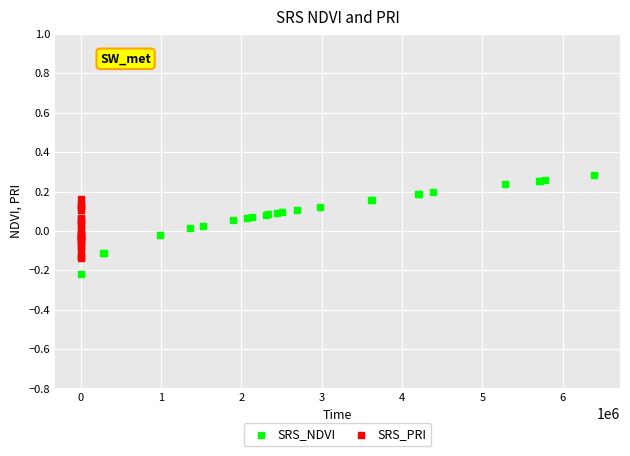

Which series contains the lowest Y value?

SRS_NDVI